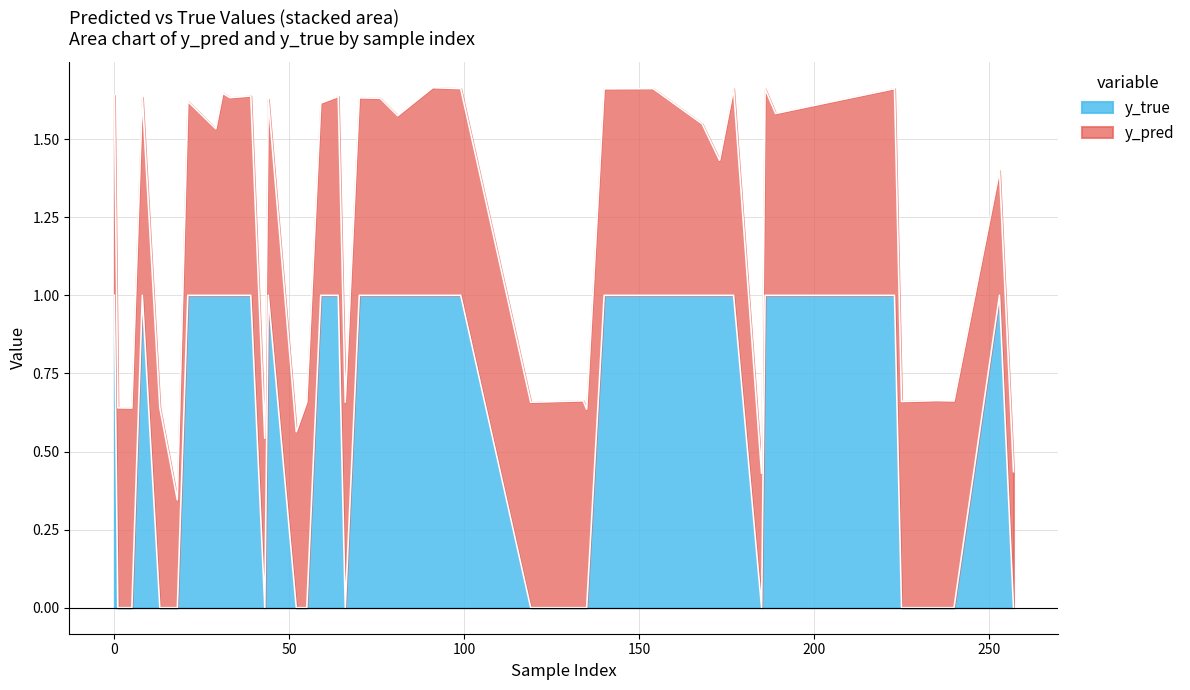

Where is y_pred nearest to the value 0?

18